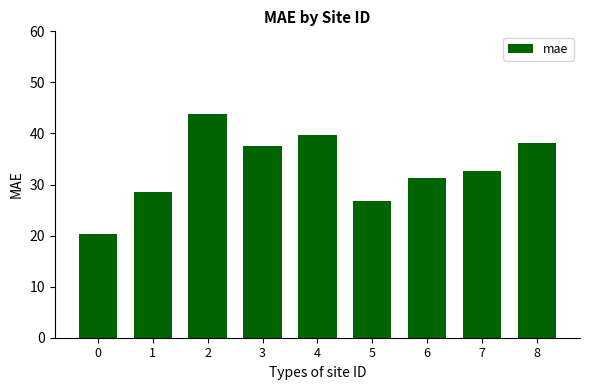

Does the chart contain any negative values?

No